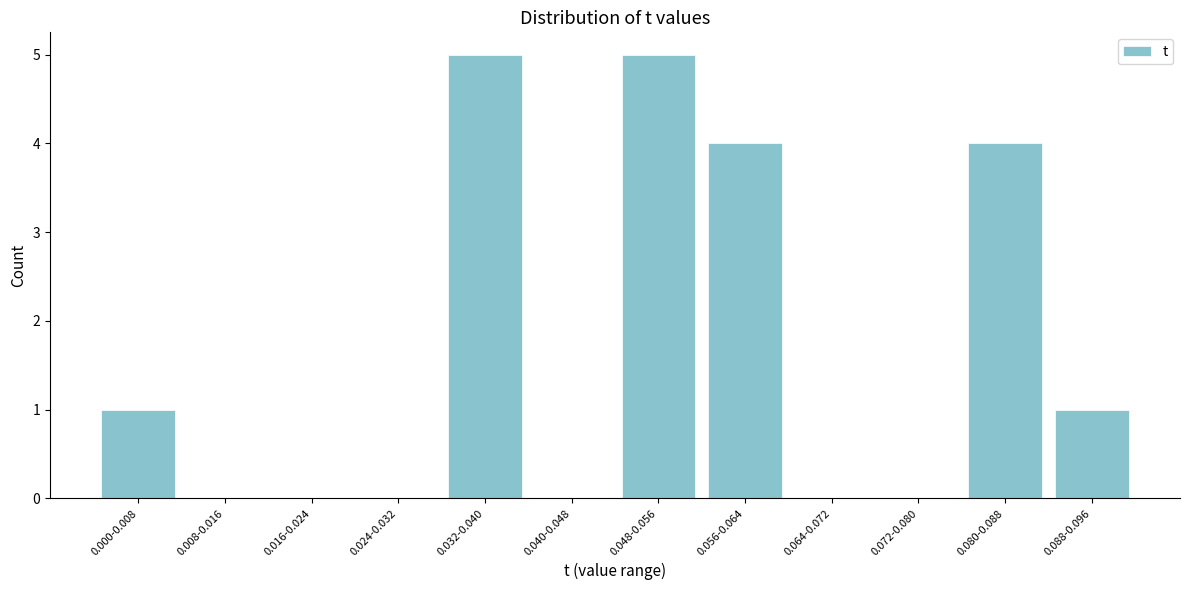

Reading left to right, transcribe all the data shown in this chart.

0.000-0.008=1	0.008-0.016=0	0.016-0.024=0	0.024-0.032=0	0.032-0.040=5	0.040-0.048=0	0.048-0.056=5	0.056-0.064=4	0.064-0.072=0	0.072-0.080=0	0.080-0.088=4	0.088-0.096=1